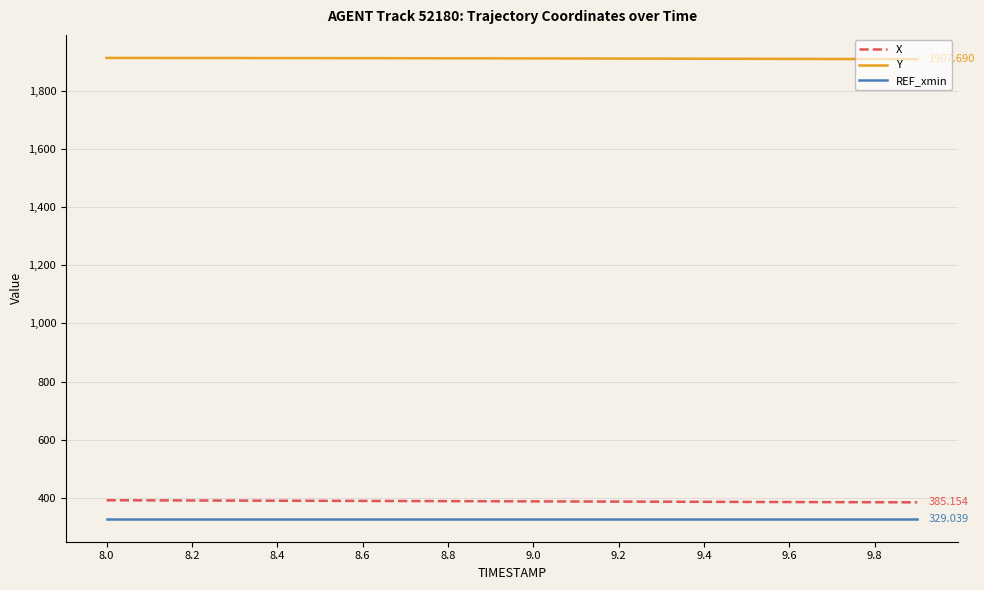

List the series in order of their peak value, highest first.

Y, X, REF_xmin